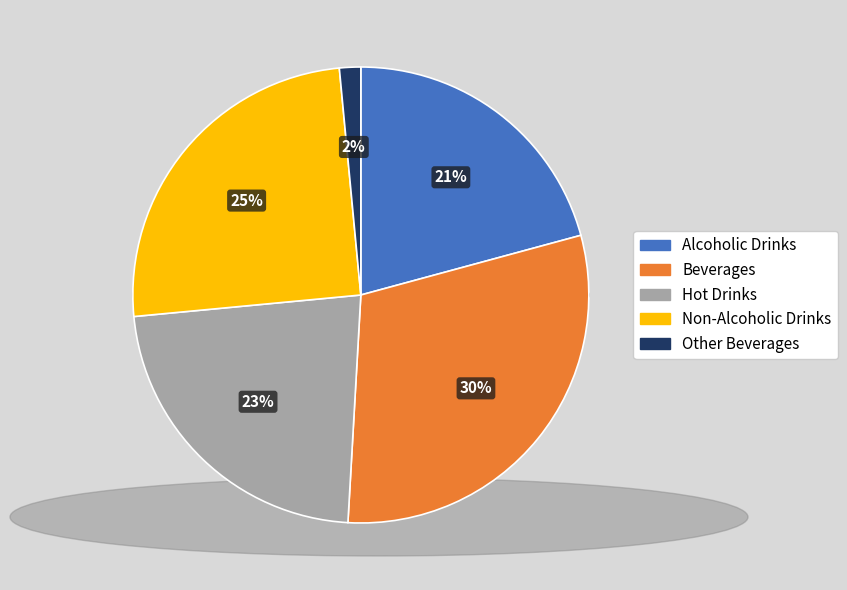

Does Hot Drinks represent more than half of the total?

No